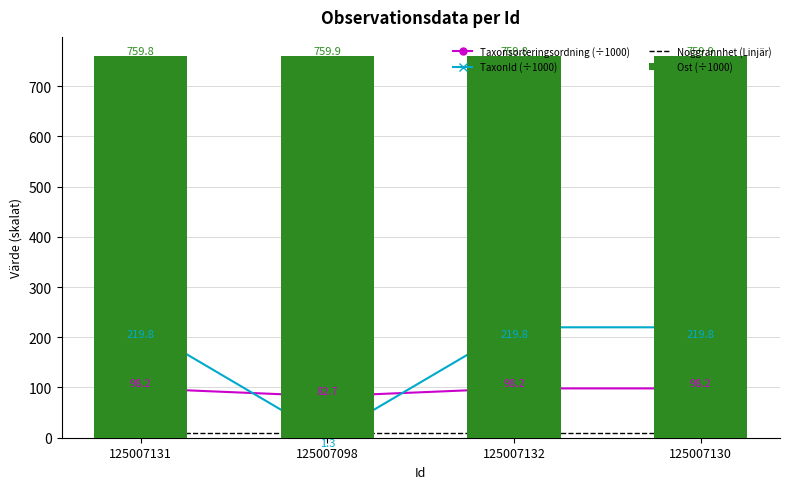

What is the sum of the Noggrannhet (Linjär) values at 125007131 and 125007098?

20.0